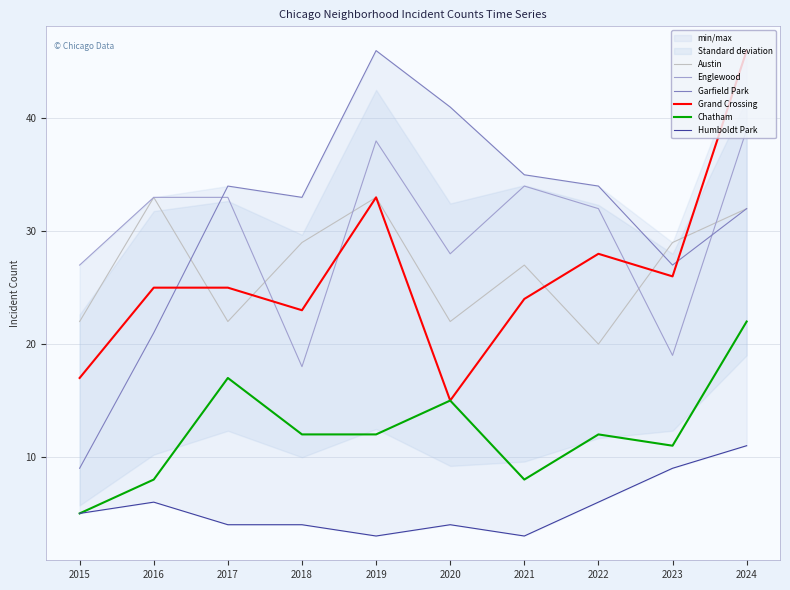

What is the smallest value displayed?

3